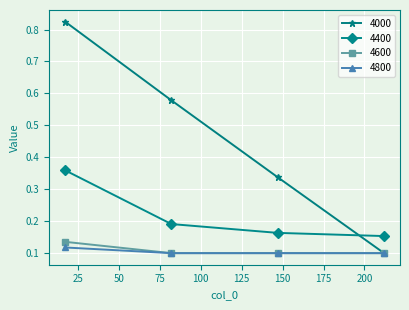

Does the chart have visible grid lines?

Yes